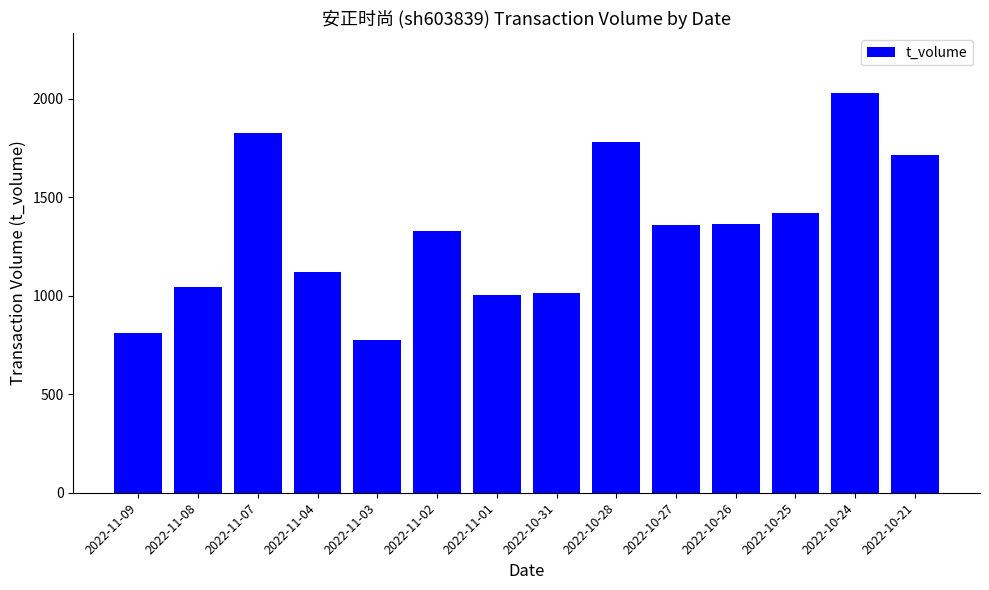

Read the value at 2022-11-01, to the nearest 50.

1000